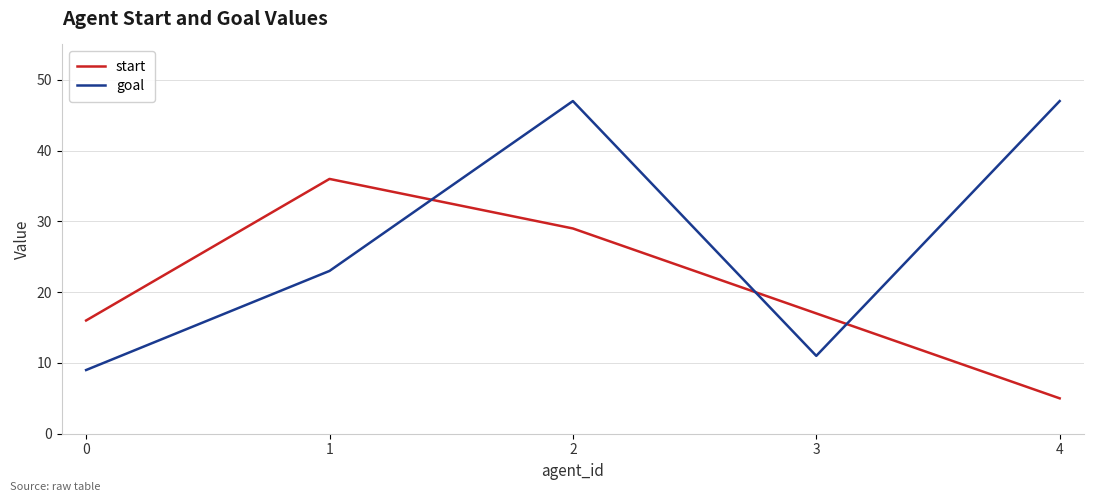

What is the total value across all series at 0?

25